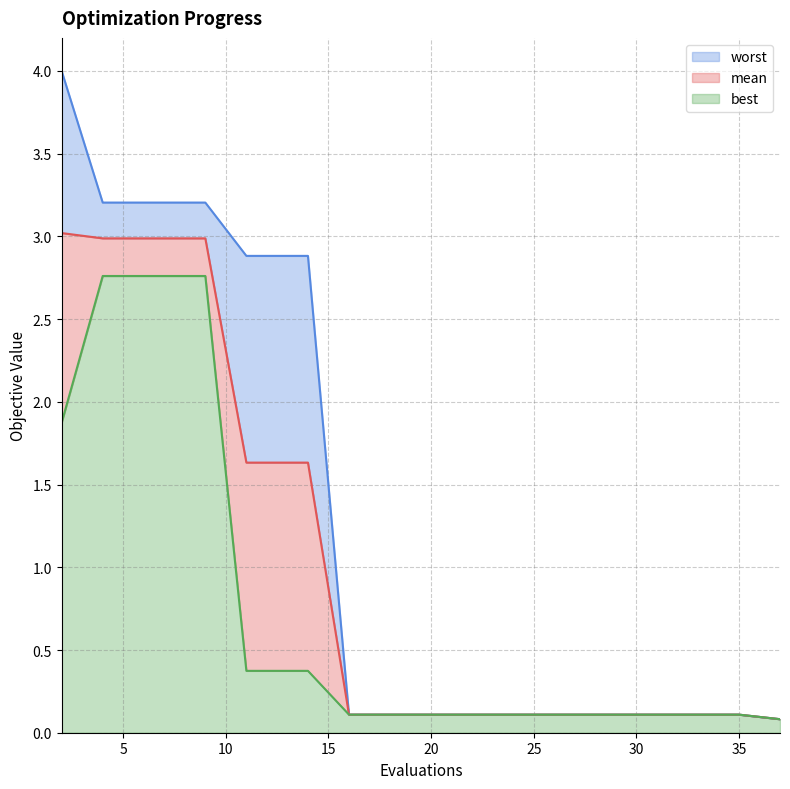

Between 6 and 18, which series saw the biggest shift?

worst